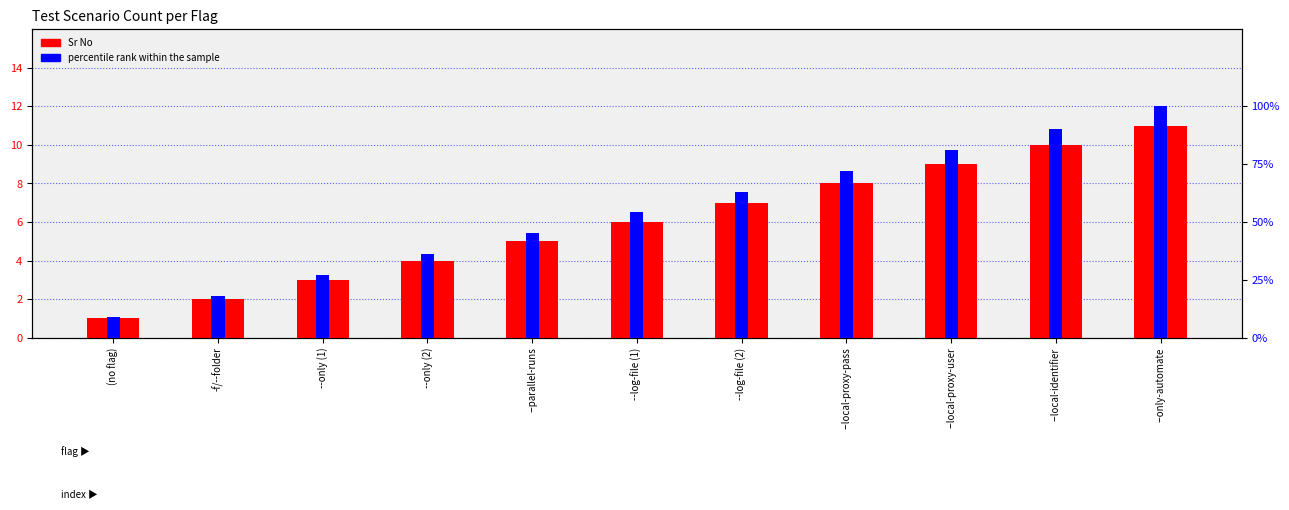

At which label does percentile rank within the sample reach its minimum?

(no flag)